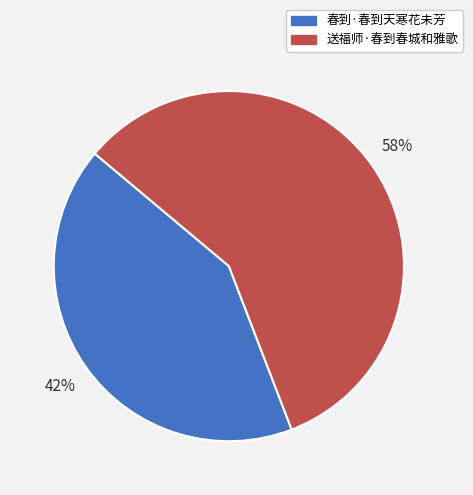

Is 春到·春到天寒花未芳 the majority of the pie?

No